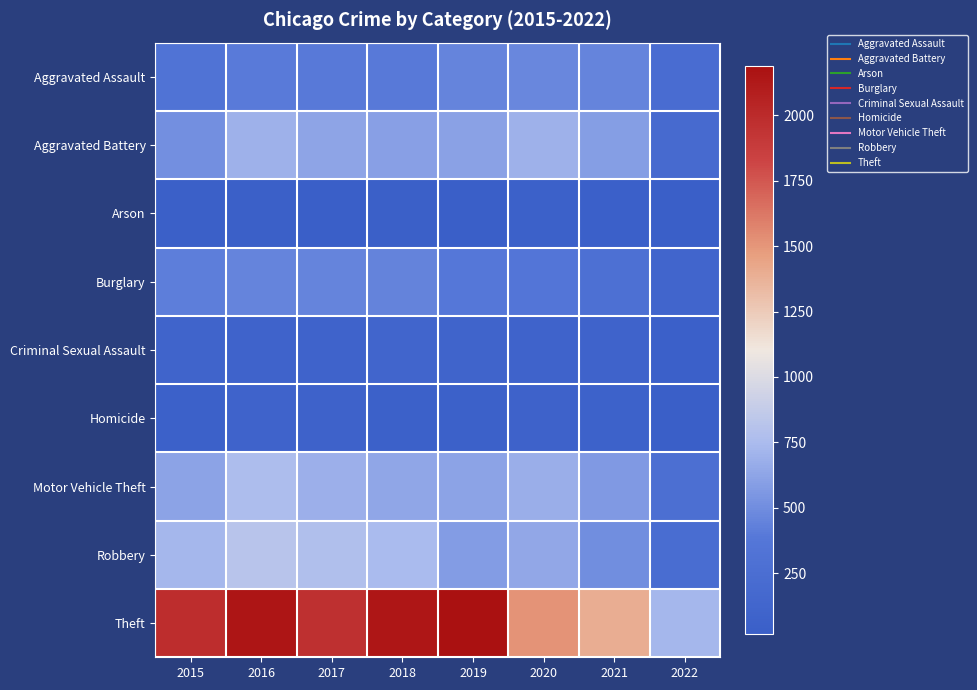

At 2019, list the series in order from smallest to largest.

Arson, Homicide, Criminal Sexual Assault, Burglary, Aggravated Assault, Robbery, Aggravated Battery, Motor Vehicle Theft, Theft